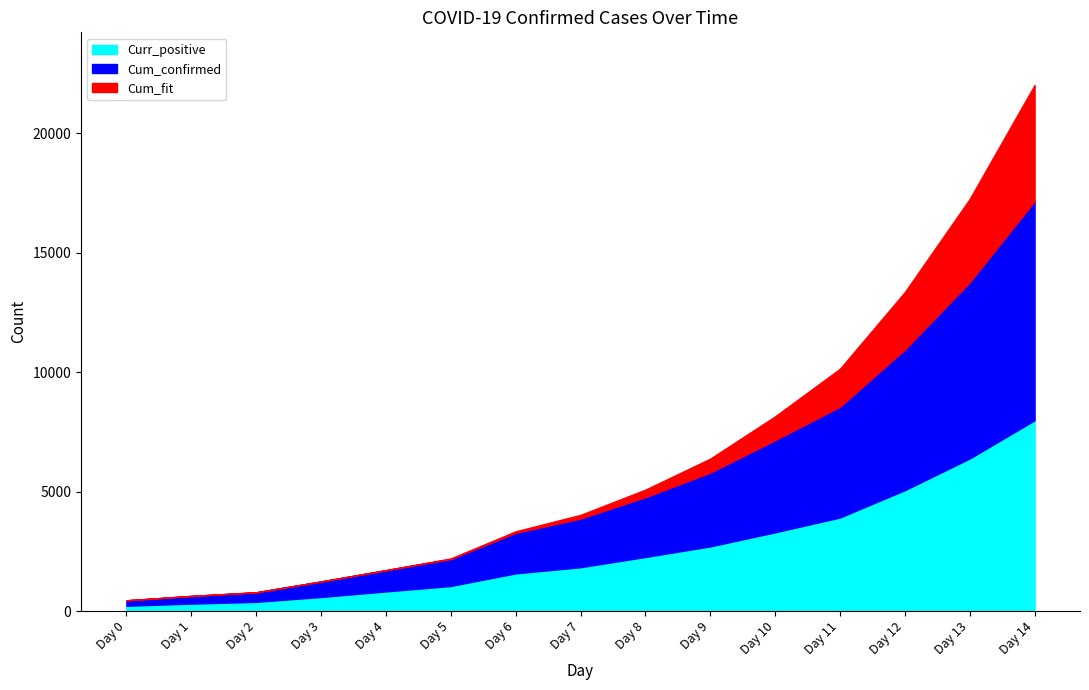

Is it true that Cum_fit equals 268.7 at Day 3?

False